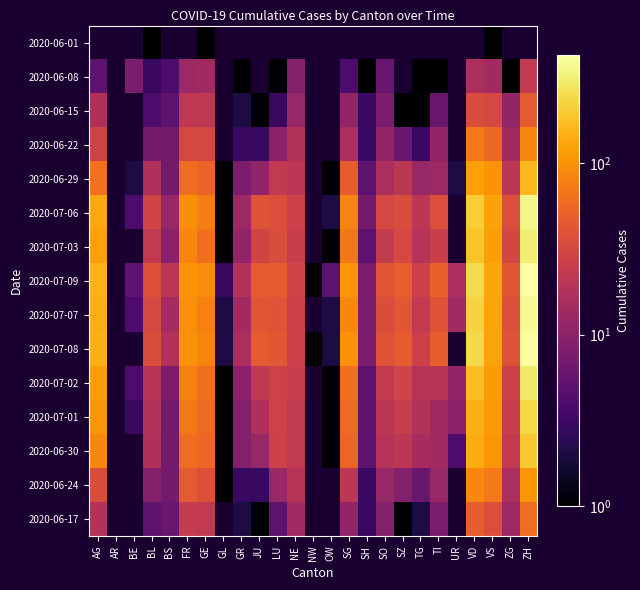

At which label does 2020-07-09 first exceed 38?

AG